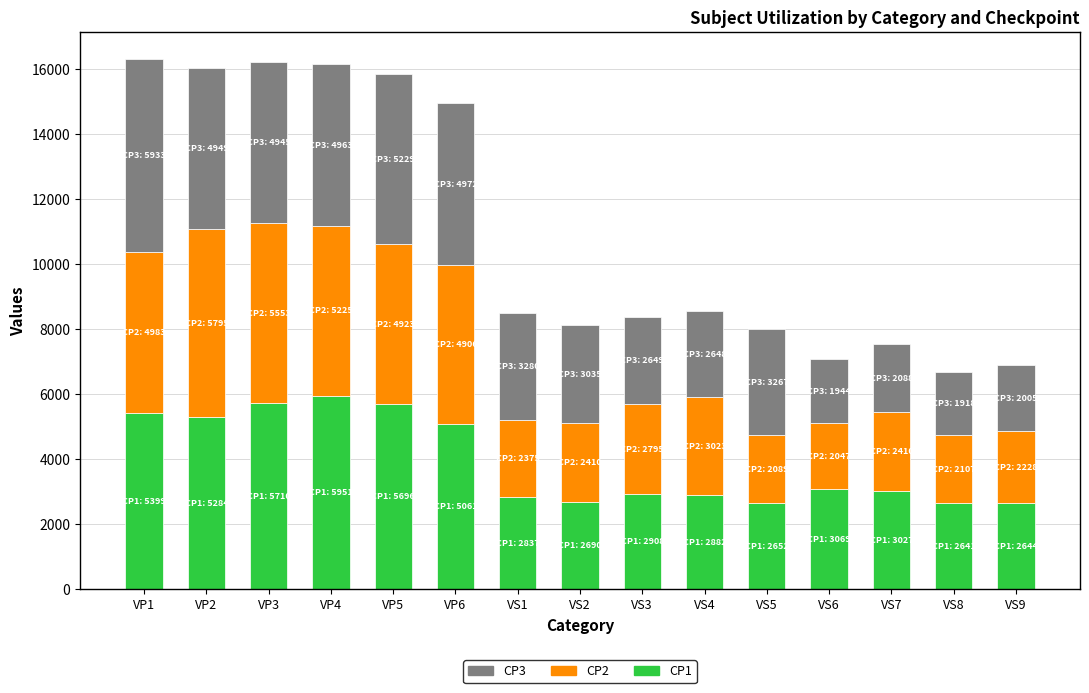

True or false: CP1 has a value of 5061 at VP6.

True